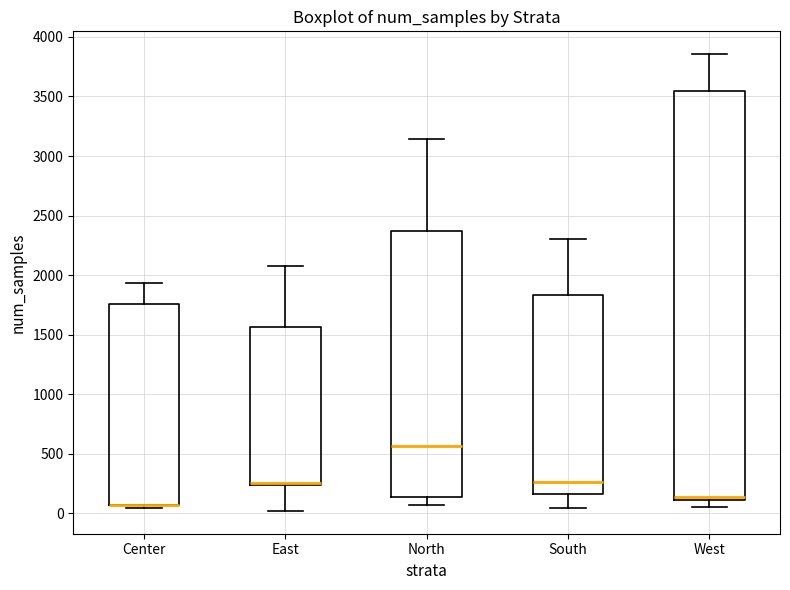

Which box is the tallest, from its lower edge to its upper edge?

West